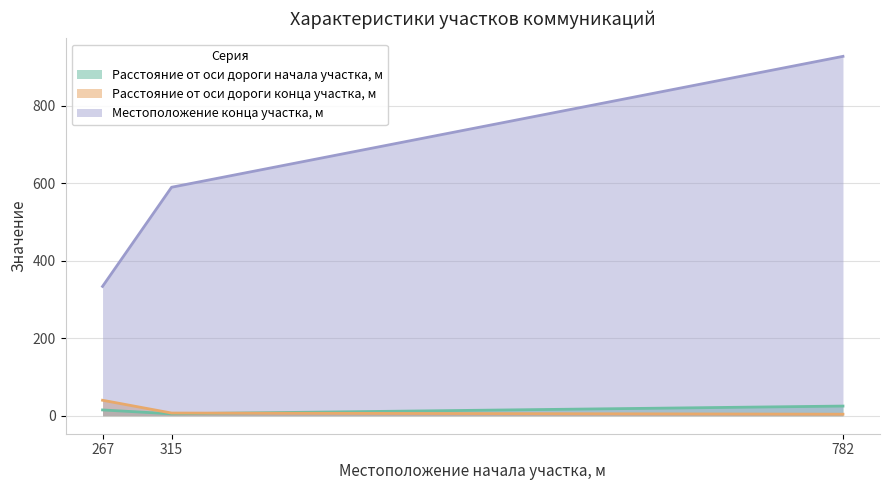

The Местоположение конца участка, м series shows 334 at 267. True or false?

True